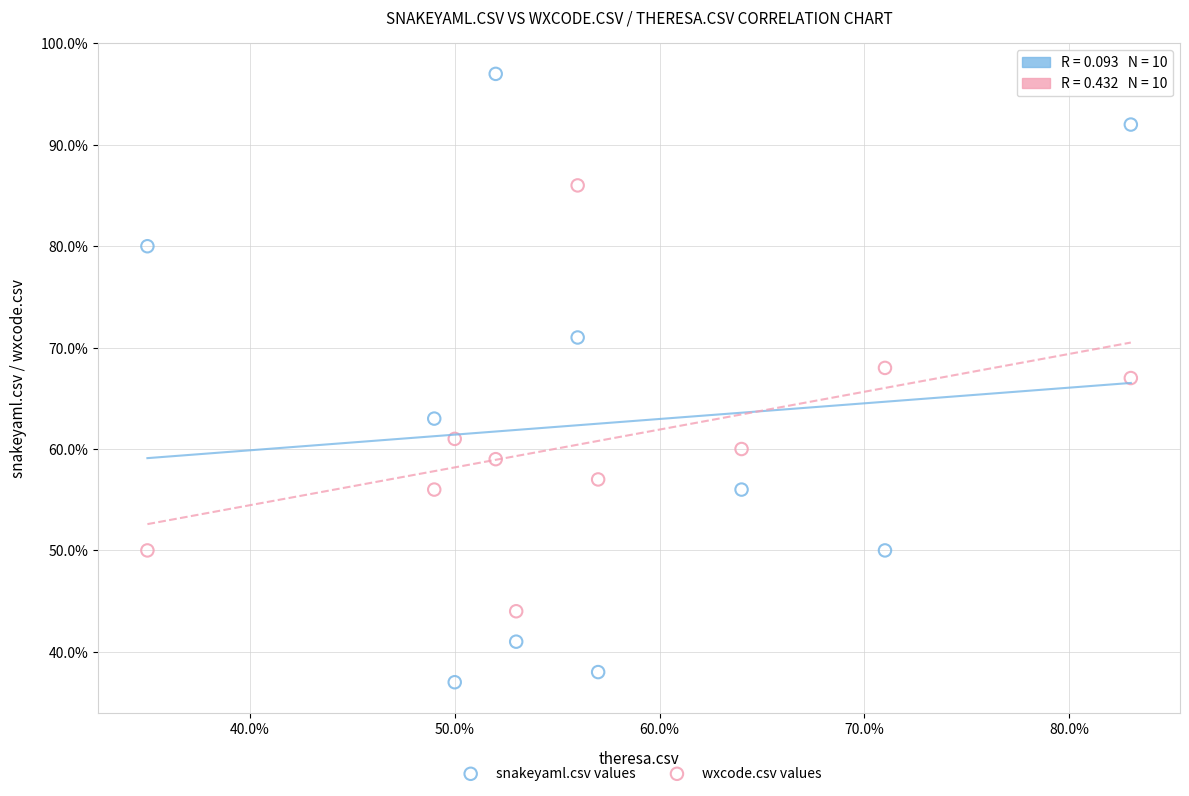

Which series reaches the minimum Y coordinate?

snakeyaml.csv values